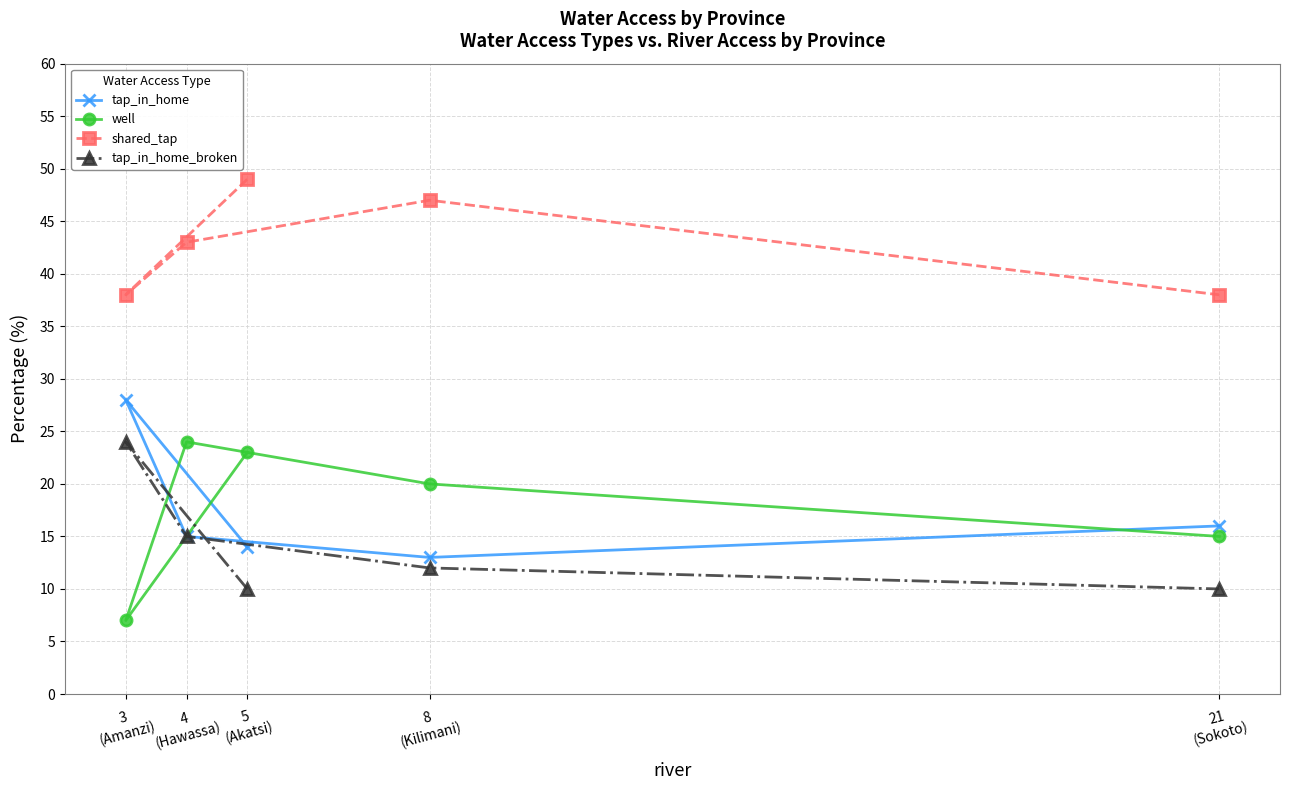

What is the difference between the maximum and minimum values in the shared_tap series?

11